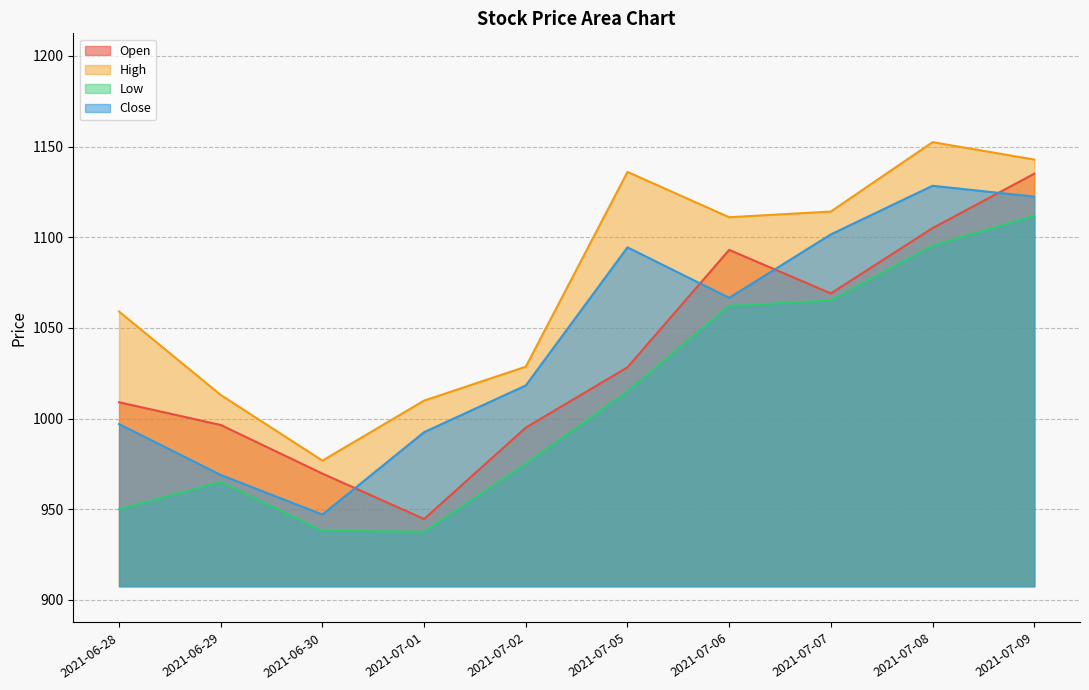

Which series has the widest spread of values?

Open